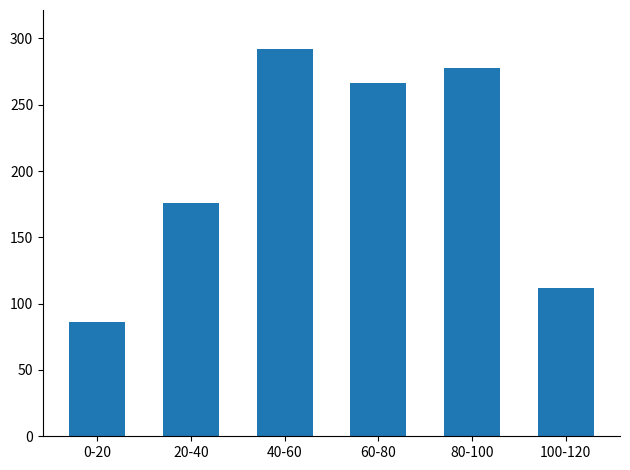

What is the difference between the values at 0-20 and 20-40?

89.8